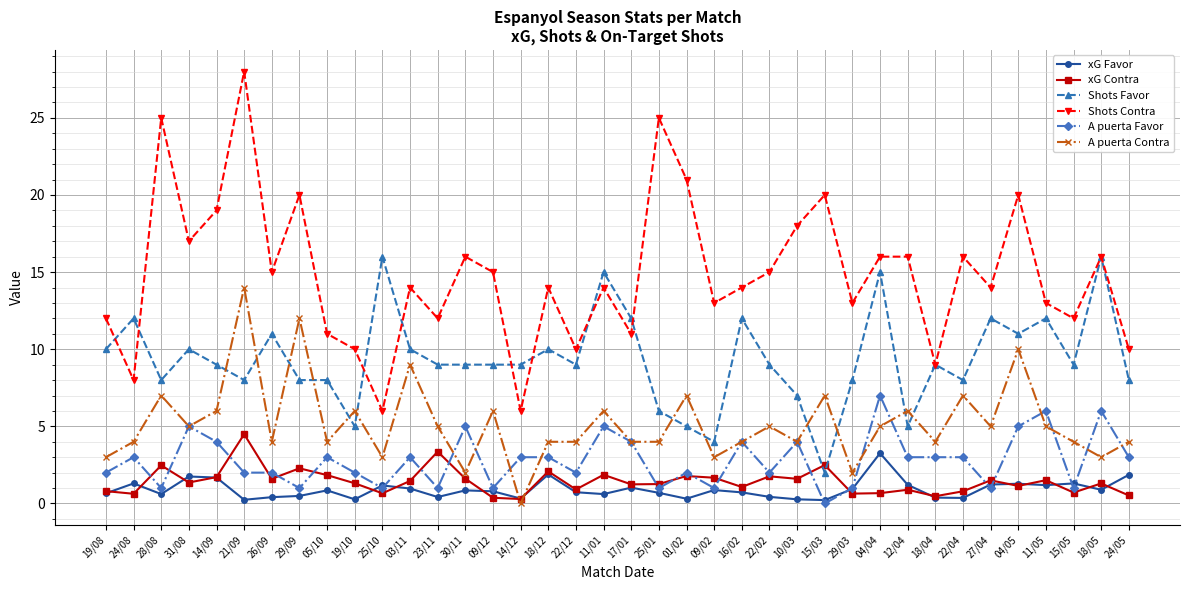

At which category does the chart reach its peak across all series?

21/09